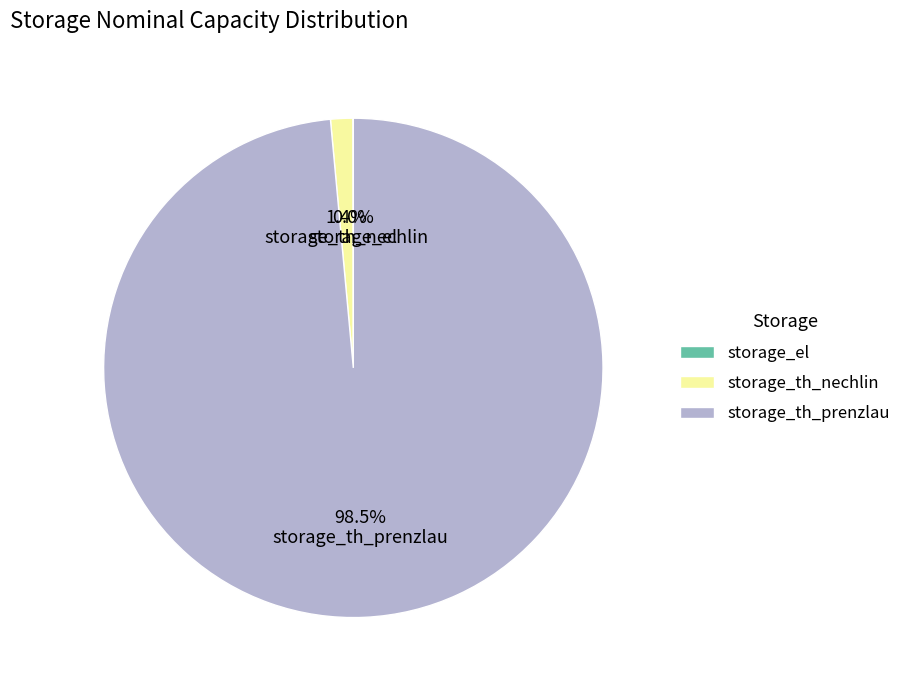

To the nearest percent, what percentage of the pie is storage_th_nechlin?

1%